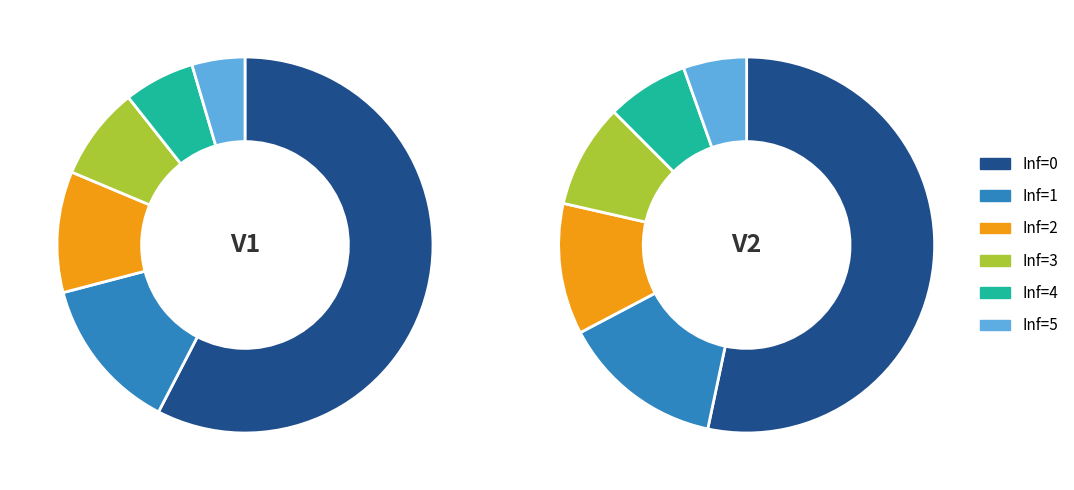

Rank the series by their average value, from highest to lowest.

V2, V1